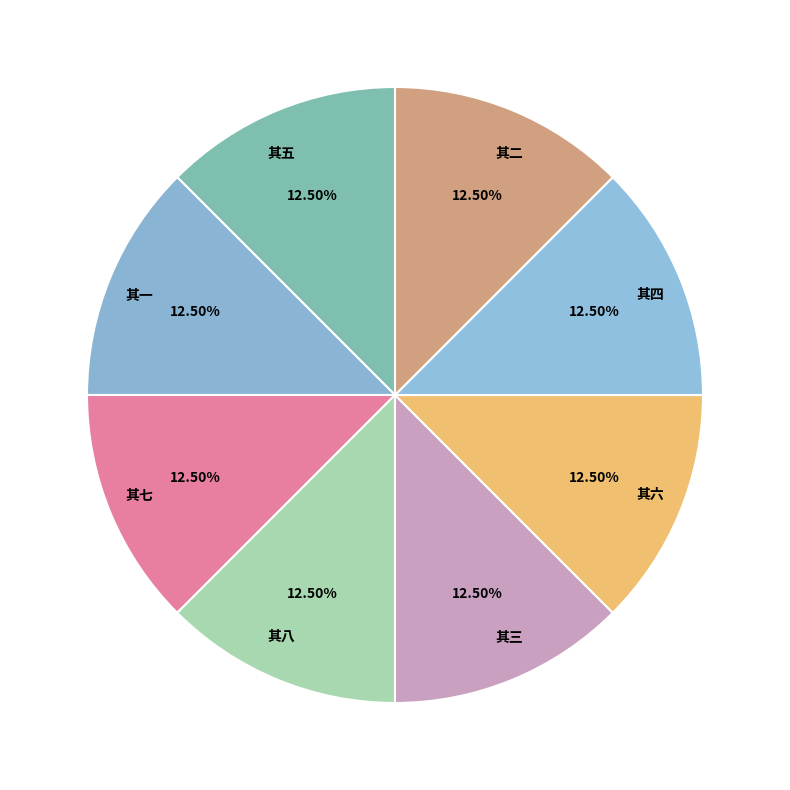

What is the total percentage of 其六 and 其七?

25.0%